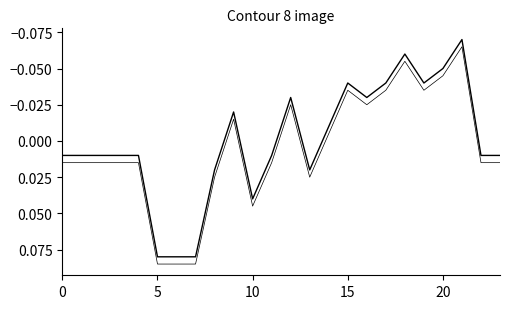

What is the difference between the maximum and minimum values?

0.2